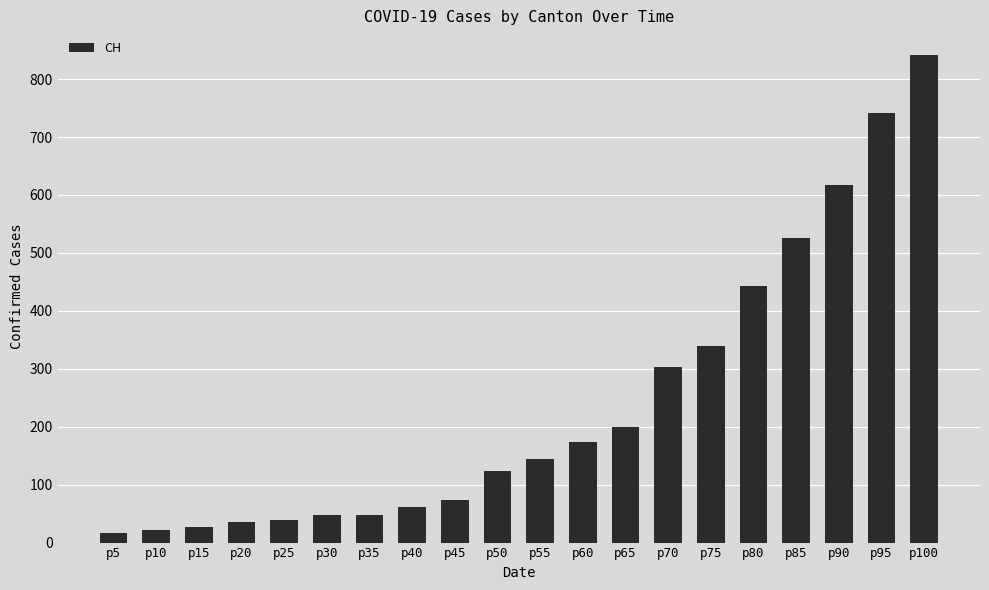

What is the change in value from p15 to p50?

+96